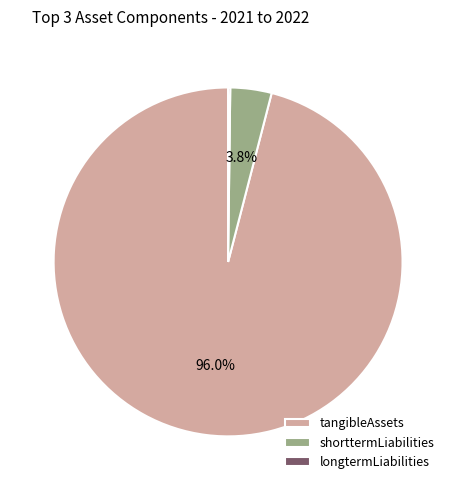

Which slice is the largest?

tangibleAssets